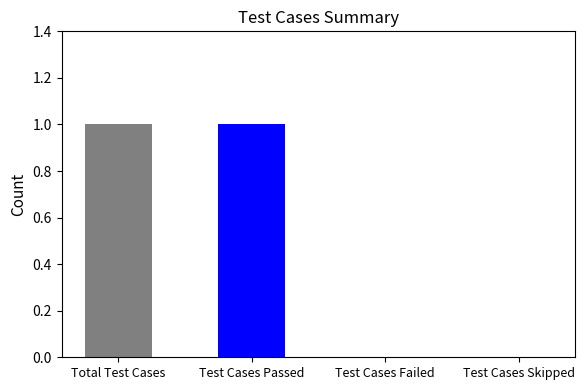

Is it true that the value at Total Test Cases is 2?

False